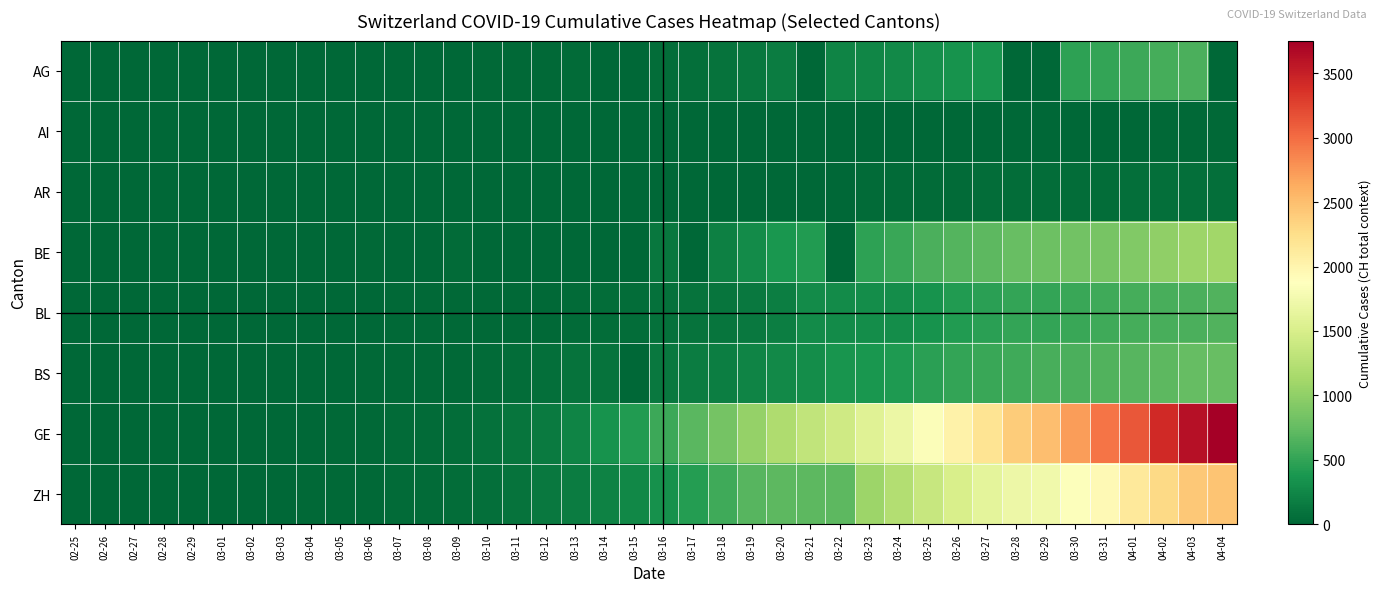

Which label corresponds to the largest value in the chart?

04-04